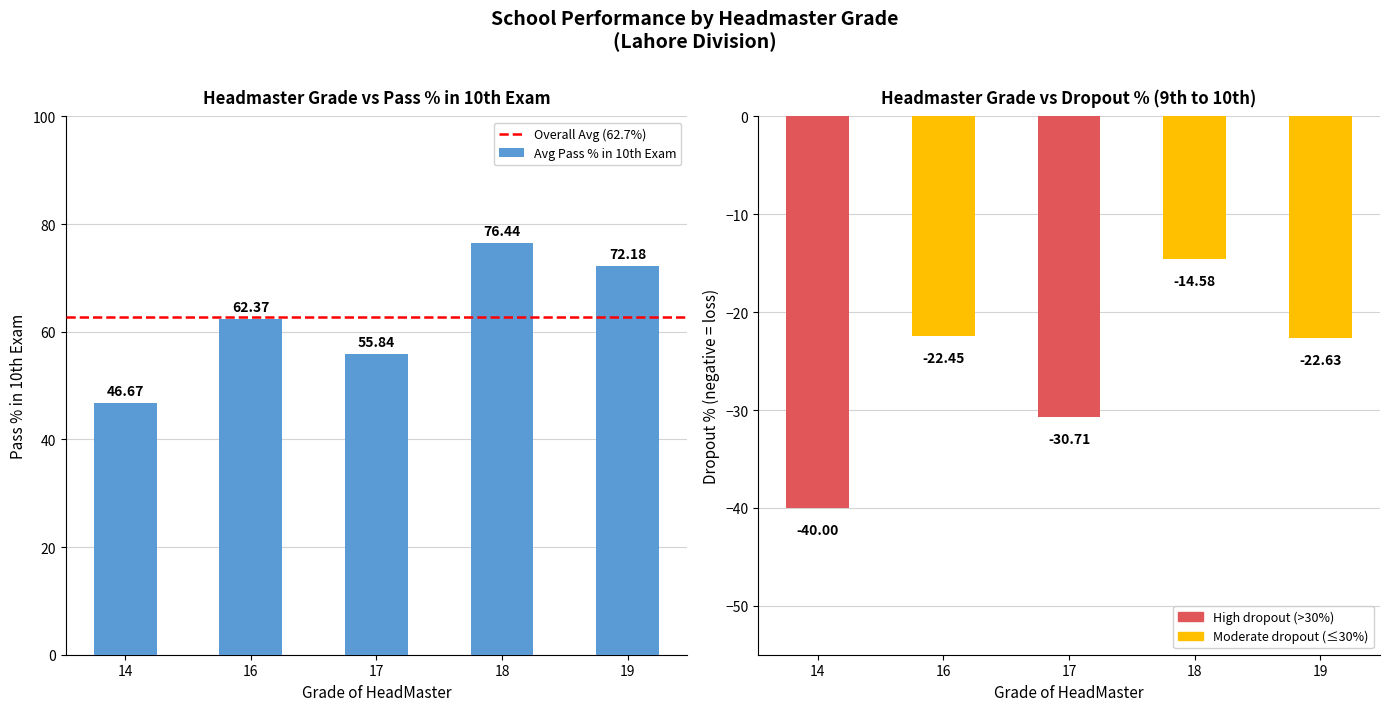

Reading left to right, list all the values displayed in this chart.

Avg Pass %: 46.7	62.4	55.8	76.4	72.2
Avg Dropout %: -40.0	-22.4	-30.7	-14.6	-22.6